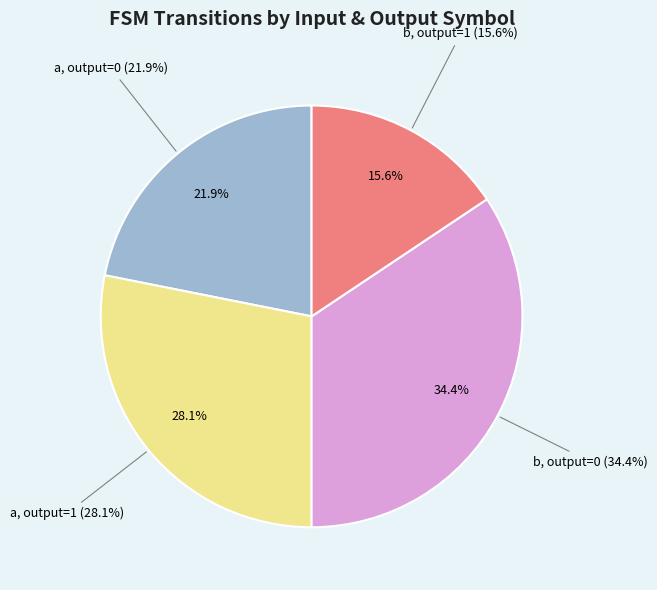

Is there any slice that represents more than half of the pie?

No